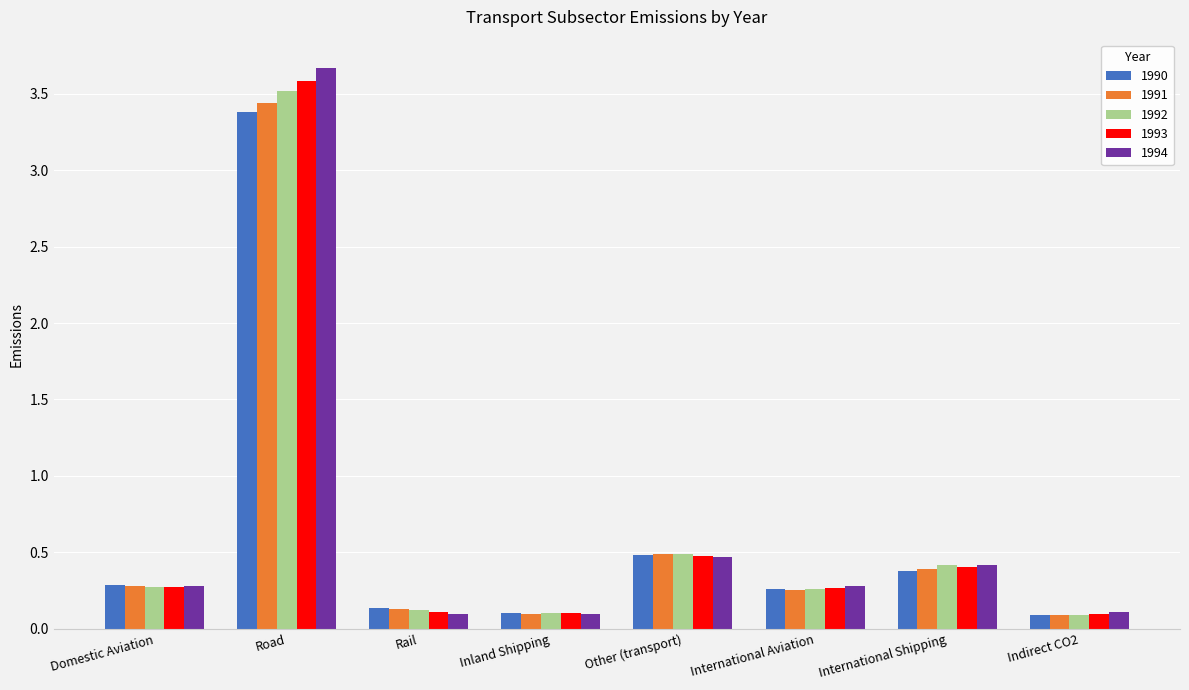

What is the average value of the 1992 series?

0.7